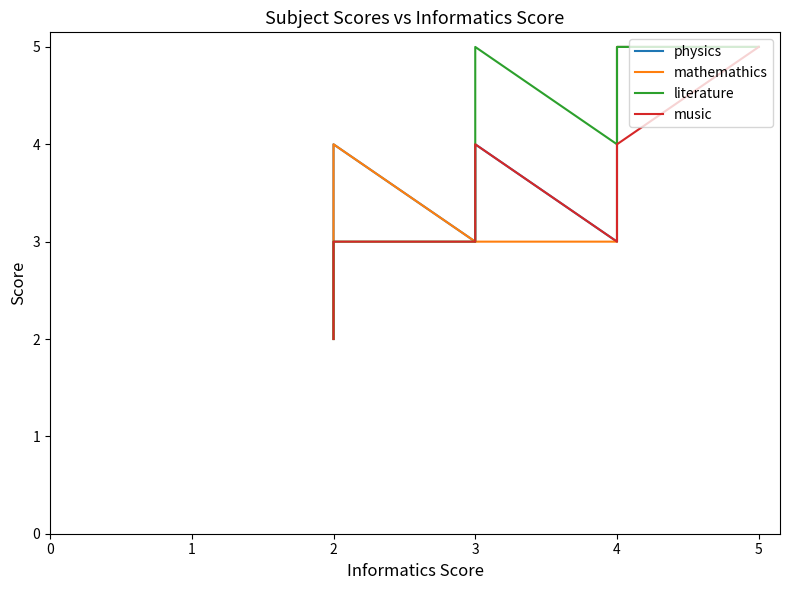

Reading right to left, transcribe all the data shown in this chart.

physics: 5	5	5	5	5	5	5	5	5	5	4	4	4	4	4	3	4	4	4	3	3	3	3	3	3	3	3	4	3	2
mathemathics: 5	5	5	5	5	5	5	5	5	5	4	4	4	4	4	3	3	3	3	3	3	3	3	3	3	3	3	4	2	2
literature: 5	5	5	5	5	5	5	5	5	5	4	4	4	4	4	4	5	4	3	3	3	3	3	3	3	3	3	3	3	2
music: 5	5	5	5	5	5	5	5	5	4	4	4	4	4	4	3	4	3	3	3	3	3	3	3	3	3	3	3	2	2